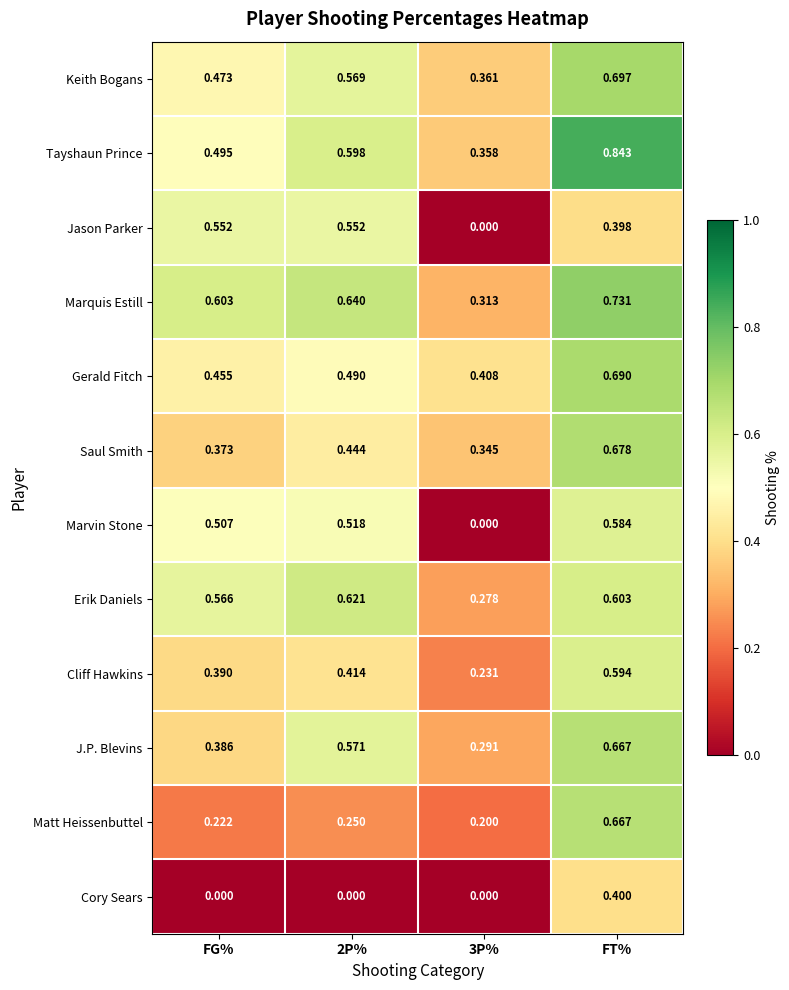

Which series has the largest total across all categories?

Tayshaun Prince